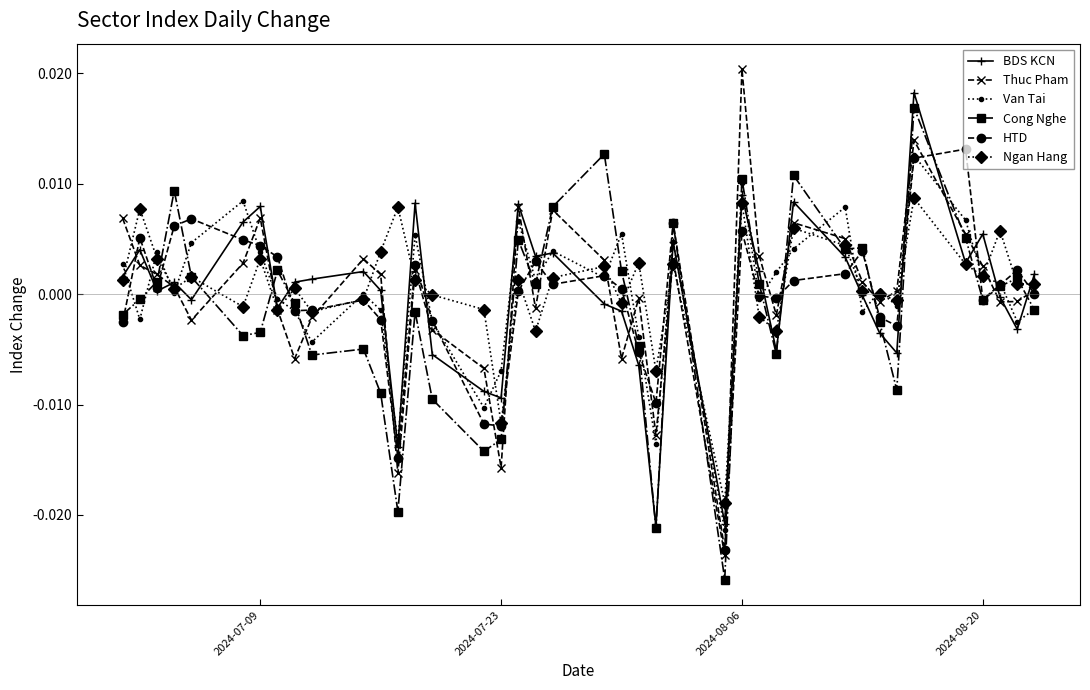

True or false: Cong Nghe has more than 1 interior local peaks.

True